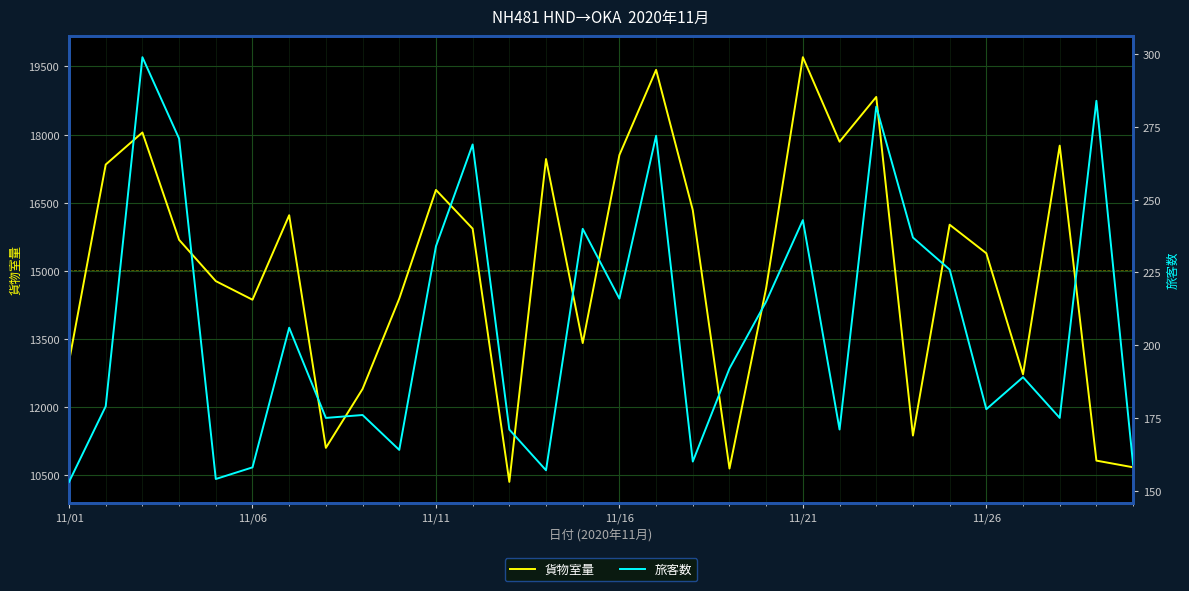

How many lines are shown in the chart?

2